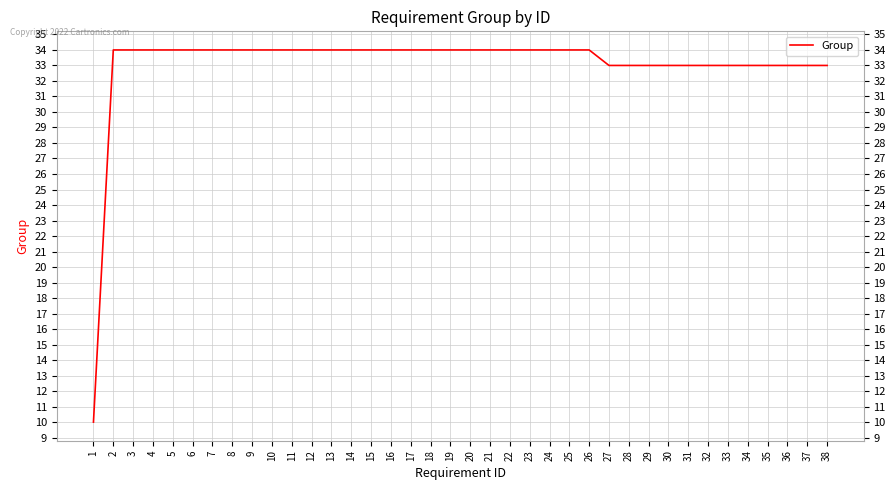

What value does the data have at 29?

33